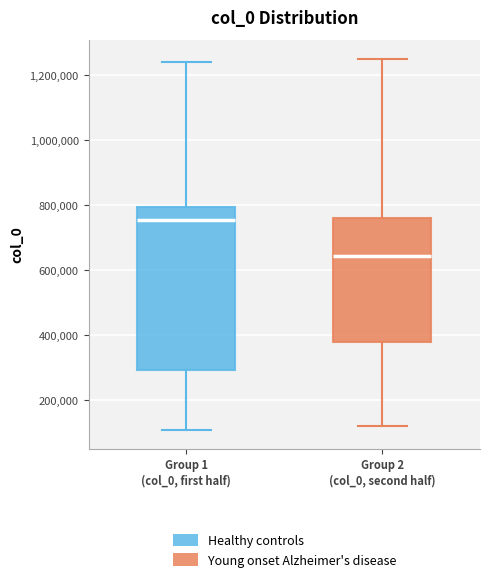

Which box is the tallest, from its lower edge to its upper edge?

Group 1 (col_0, first half)